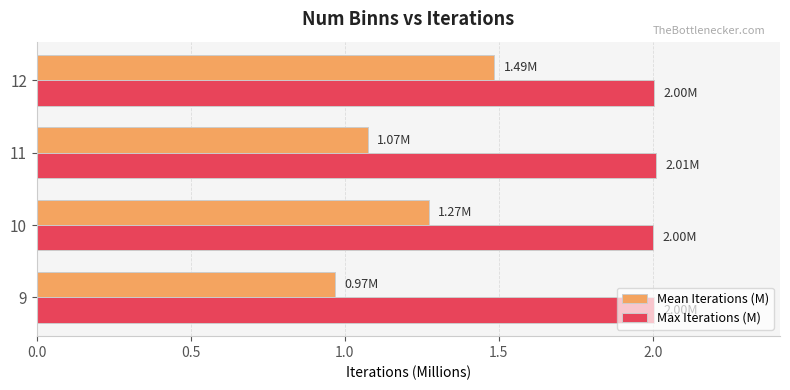

What is the difference between the second highest and minimum values in the Mean Iterations (M) series?

0.3